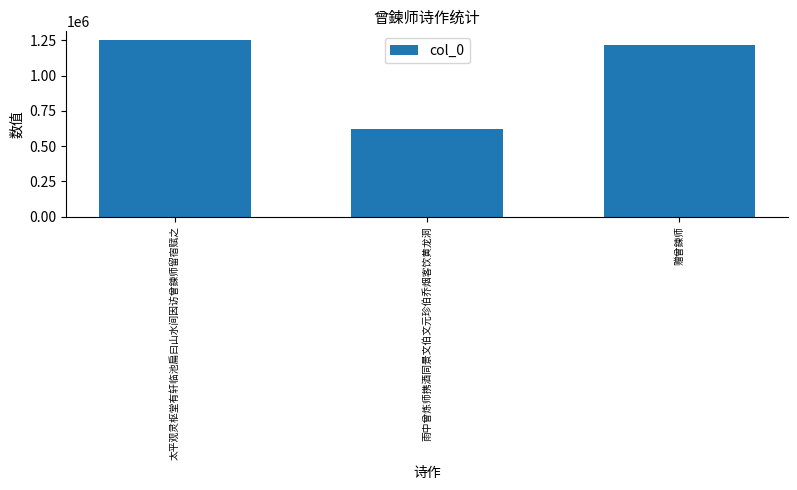

How many series are shown in this chart?

1